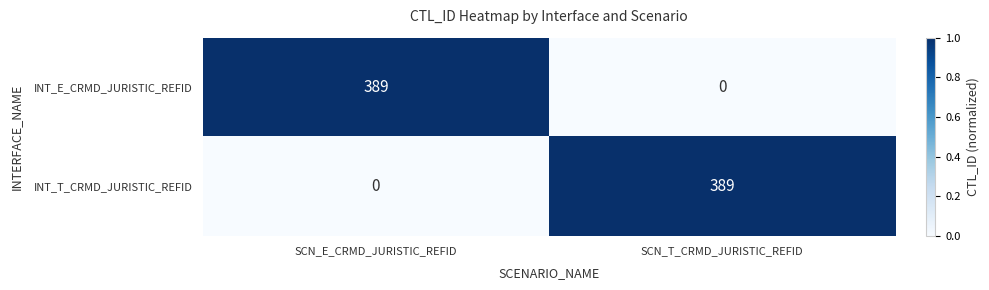

Reading left to right, transcribe all the data shown in this chart.

INT_E_CRMD_JURISTIC_REFID: SCN_E_CRMD_JURISTIC_REFID=389	SCN_T_CRMD_JURISTIC_REFID=0
INT_T_CRMD_JURISTIC_REFID: SCN_E_CRMD_JURISTIC_REFID=0	SCN_T_CRMD_JURISTIC_REFID=389